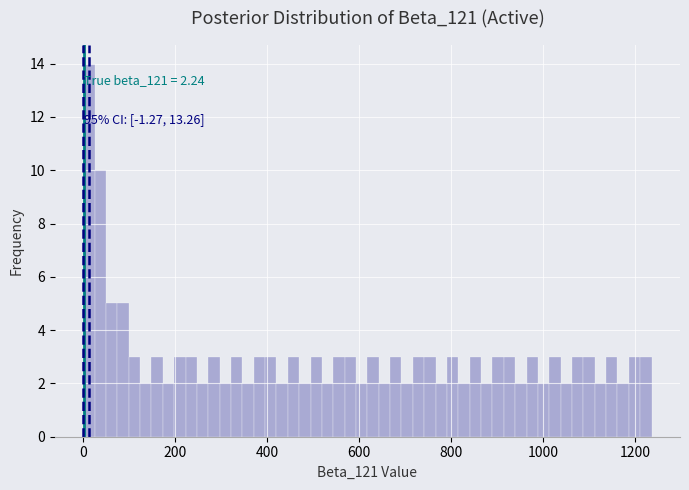

Read against the x-axis, roughly where is the centre of the tallest bar?

20